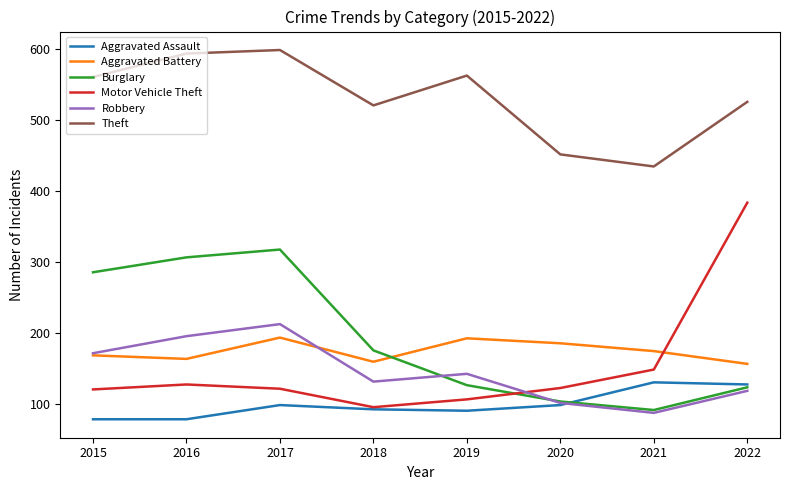

What is the spread (max minus min) of values at 2017?

500